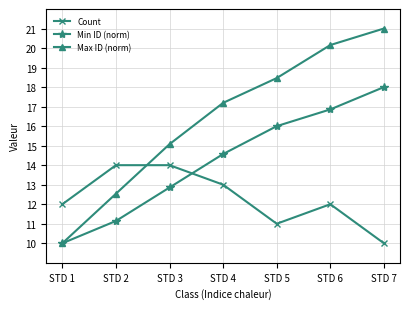

True or false: Max ID (norm) has more than 2 interior local peaks.

False